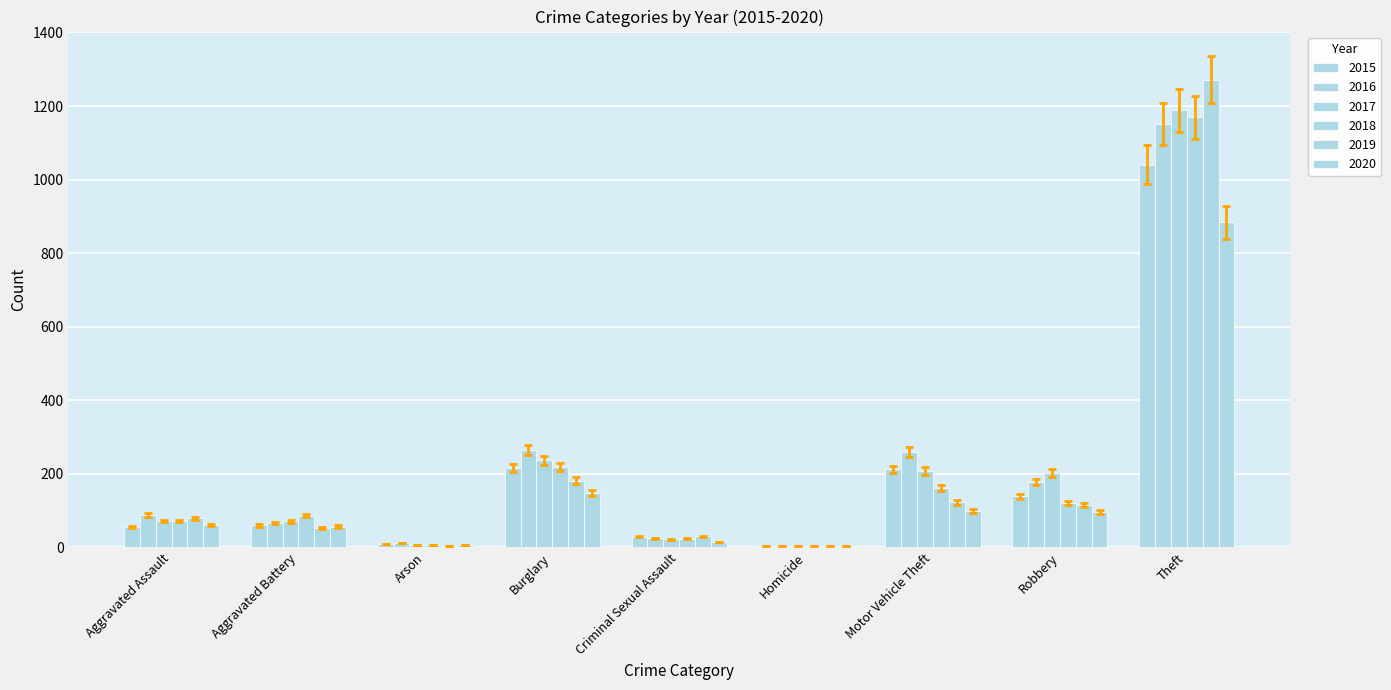

What is the label of the 9th bar from the right?

Aggravated Assault